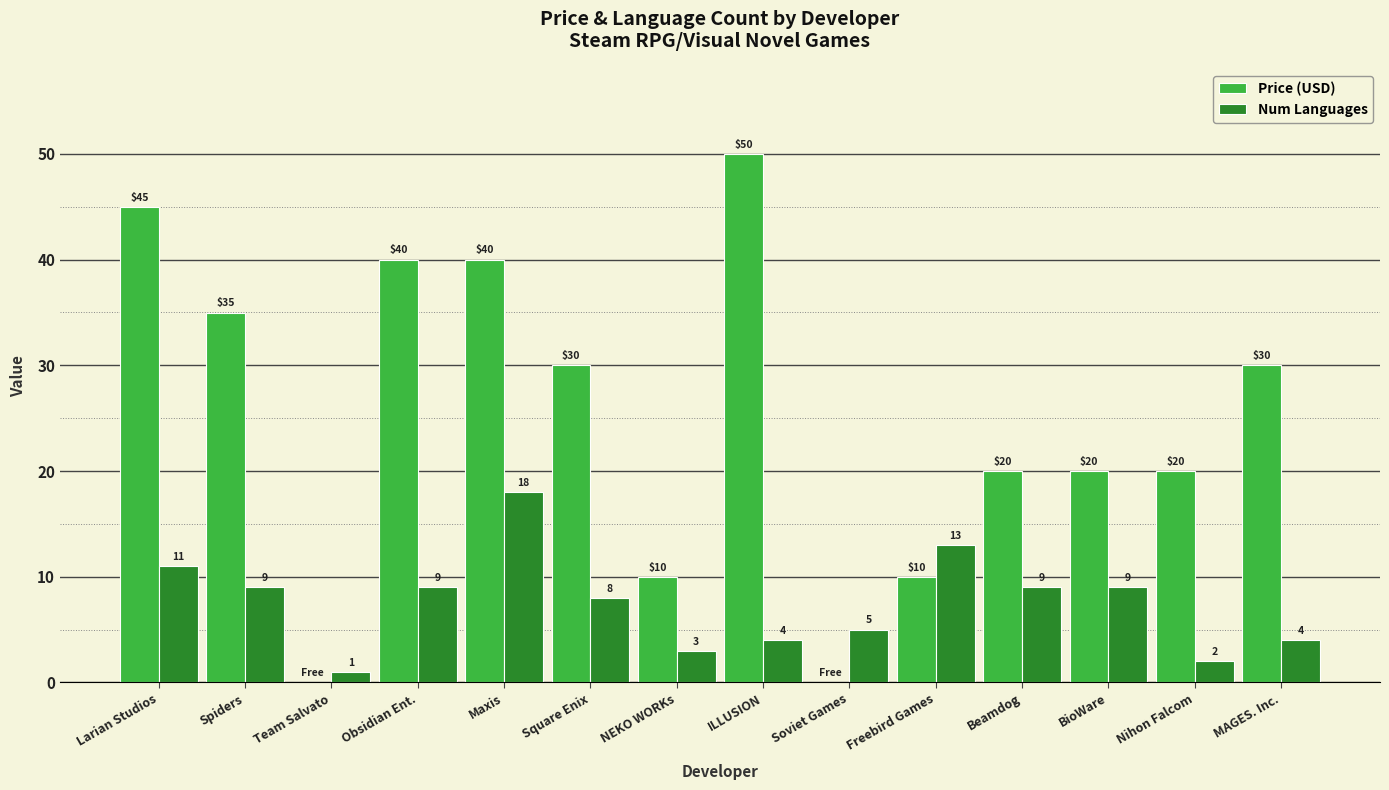

Between Freebird Games and Nihon Falcom, which series saw the biggest shift?

Num Languages